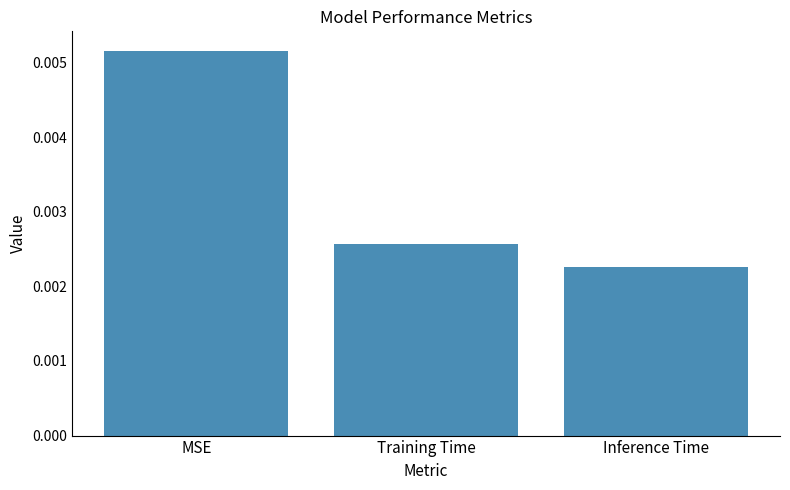

How many values are between 0 and 1?

3